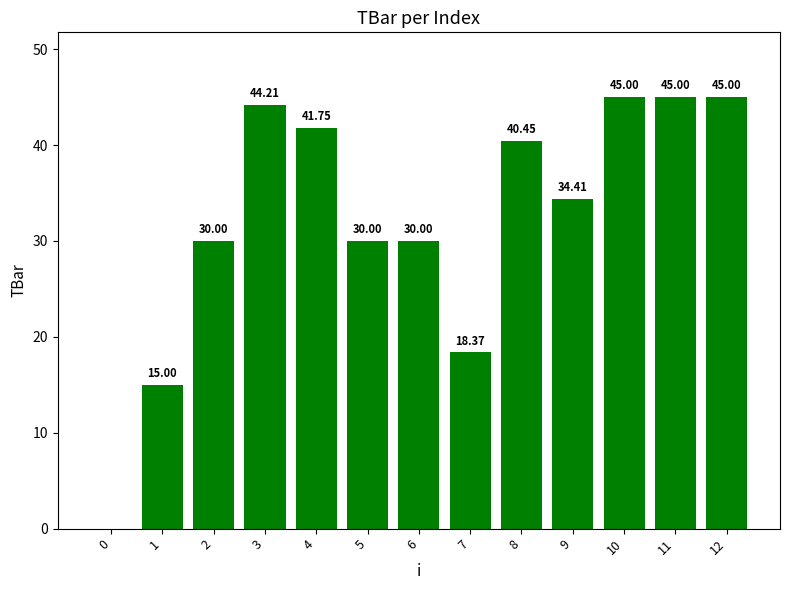

The value at 5 is 30.0. True or false?

True